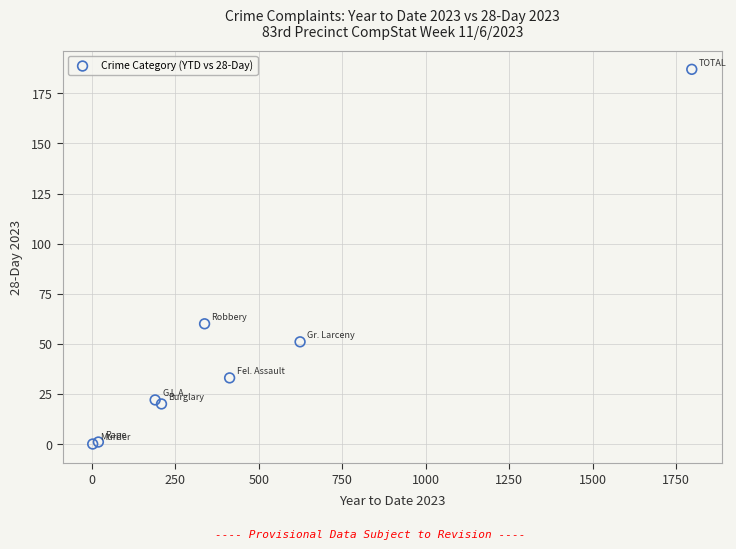

What Y value in the scatter plot is closest to 93?

60